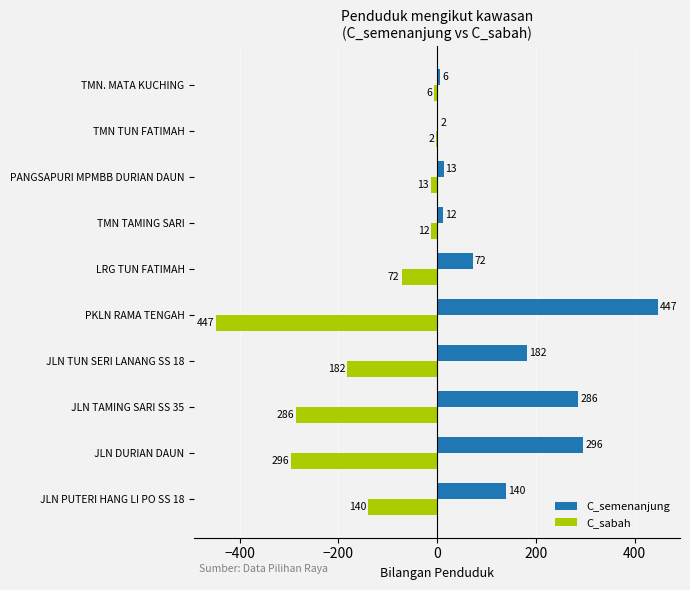

What is the approximate value of C_sabah at JLN PUTERI HANG LI PO SS 18, to the nearest 10?

-140